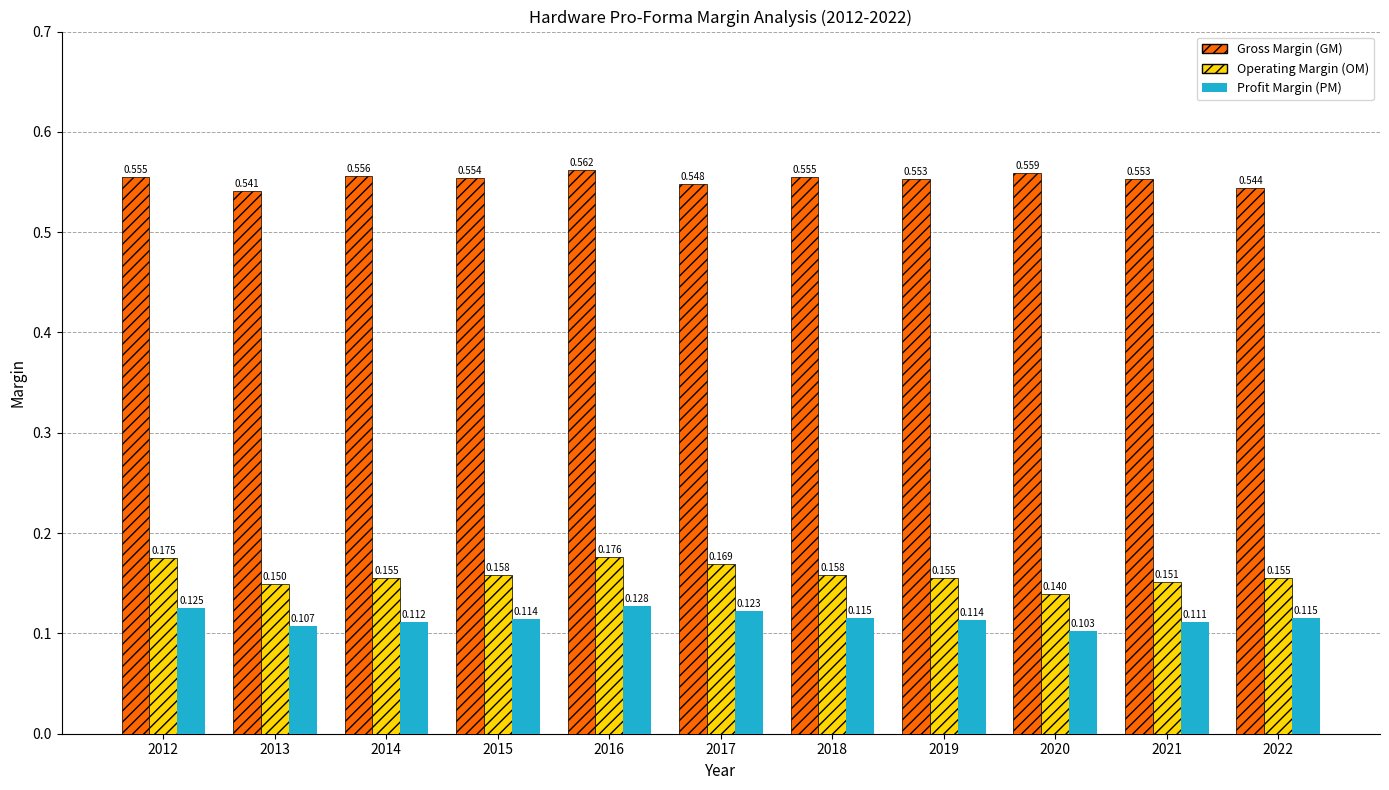

What is the spread (max minus min) of values at 2012?

0.4